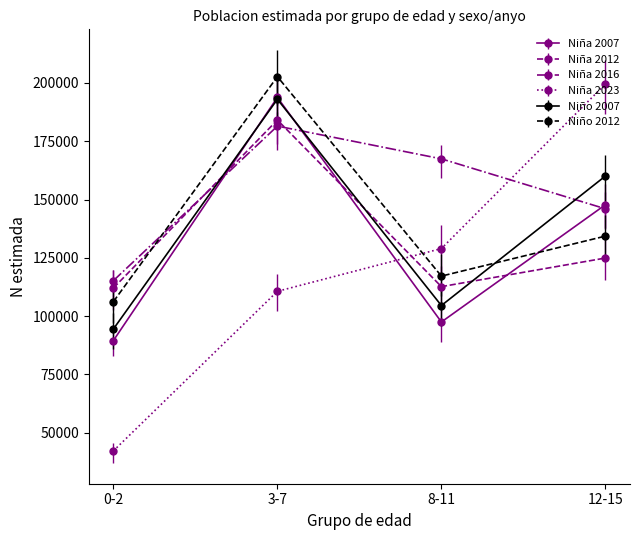

What is the difference between the highest and lowest values at 3-7?

92101